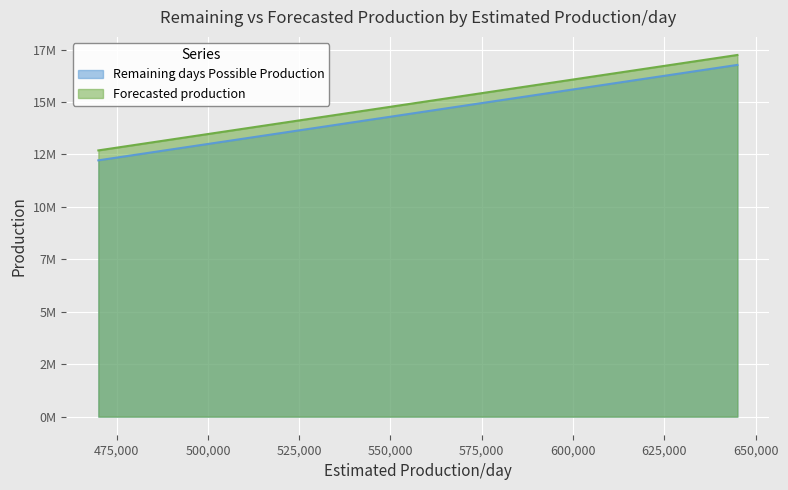

Is it true that Remaining days Possible Production equals 25508154 at 610000?

False